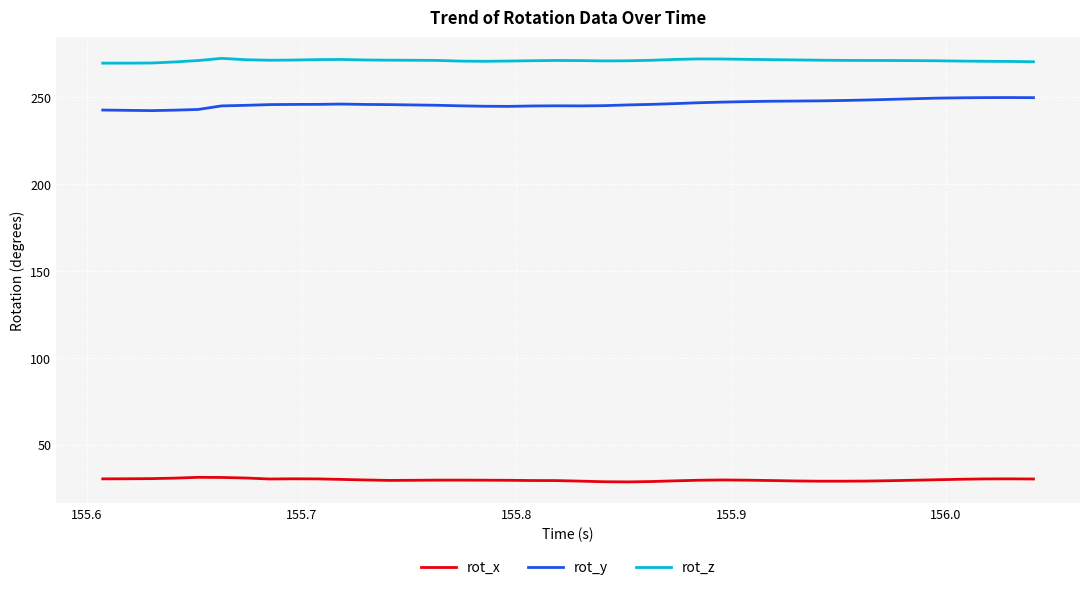

What is the maximum value for rot_x?

31.3